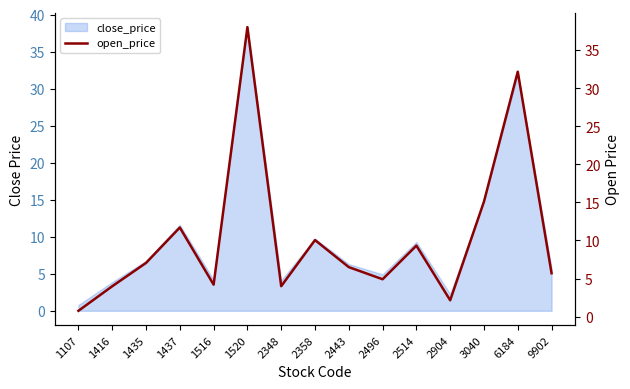

What is the average value?

10.4